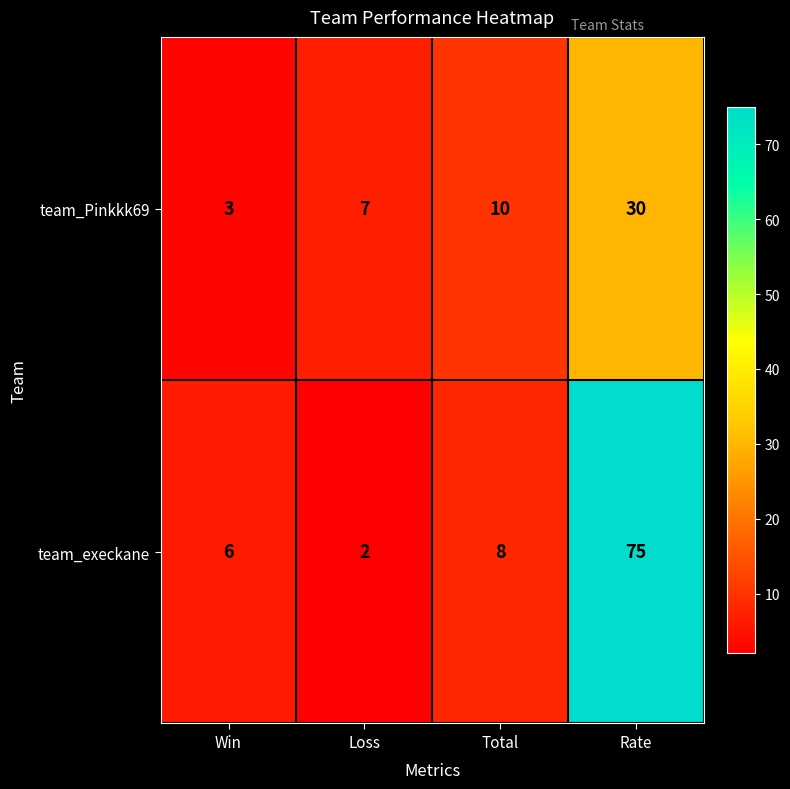

Rank the series by their maximum value, from lowest to highest.

team_Pinkkk69, team_execkane